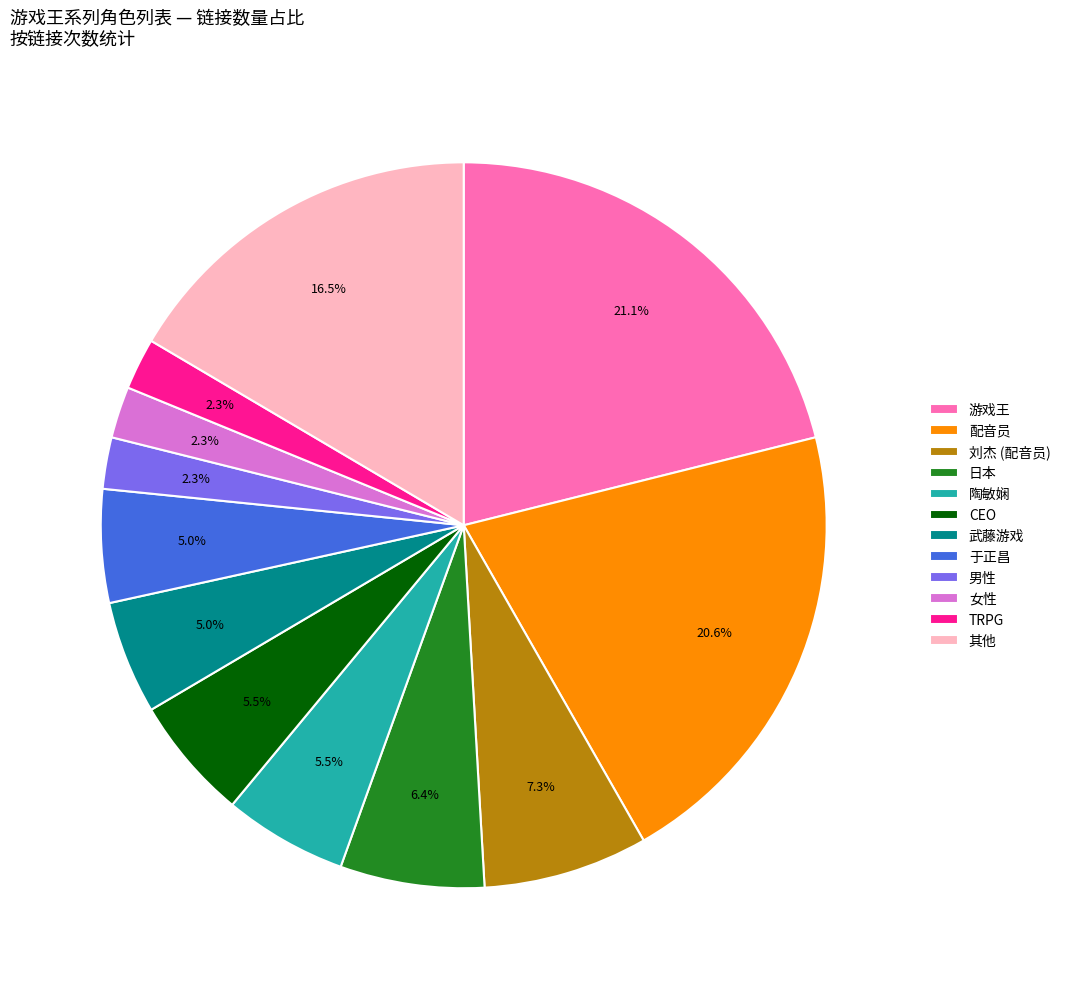

Count the number of slices in the pie.

12